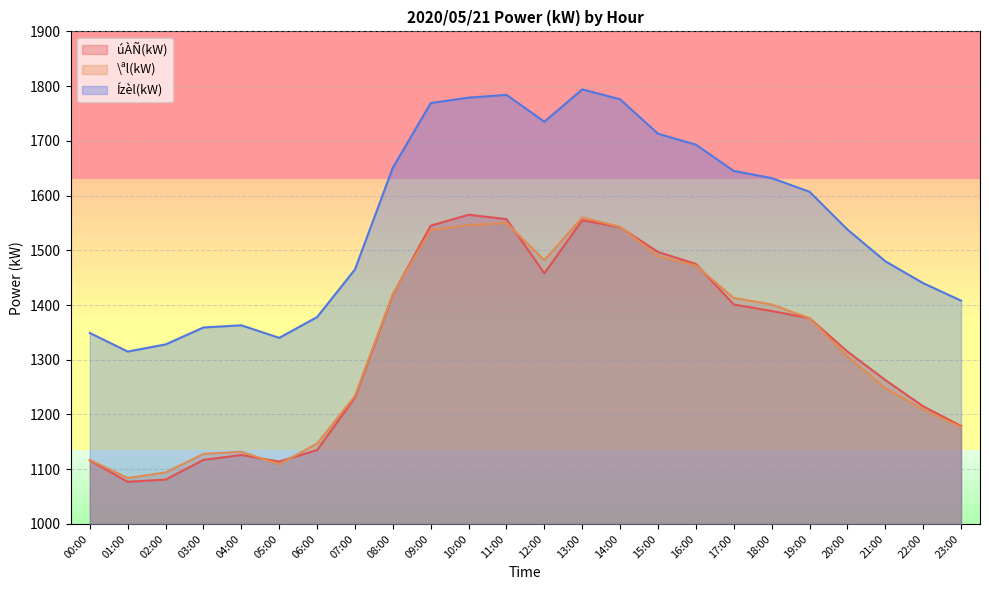

True or false: úÀÑ(kW) and Ízèl(kW) intersect in this chart.

False